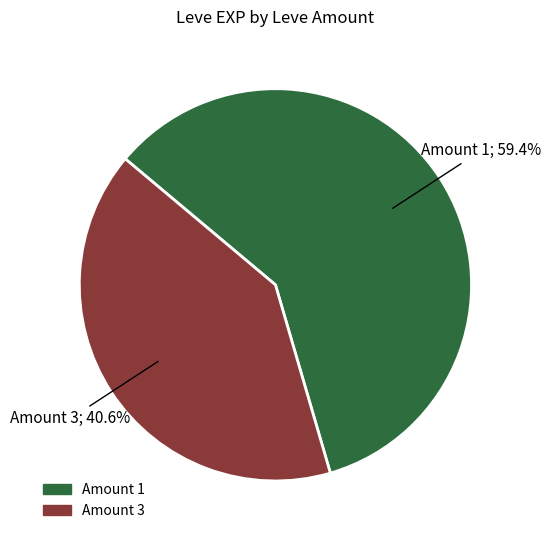

Is there any slice that represents more than half of the pie?

Yes